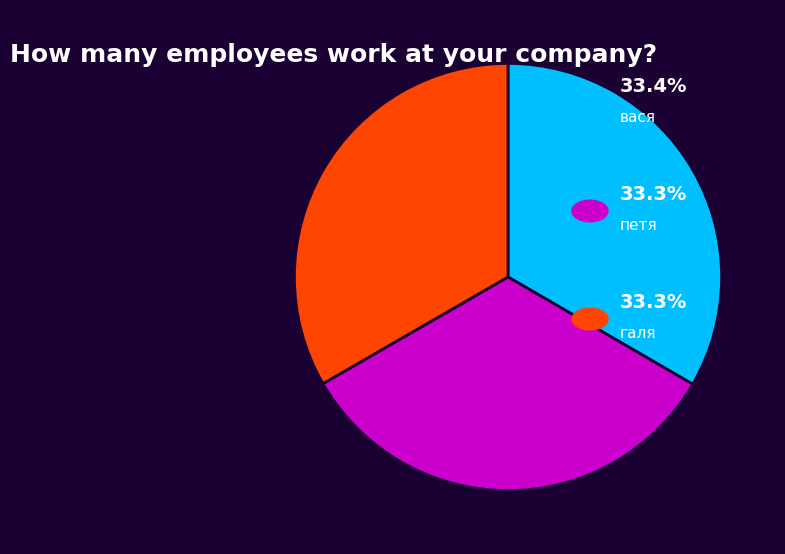

Does any single category account for the majority?

No